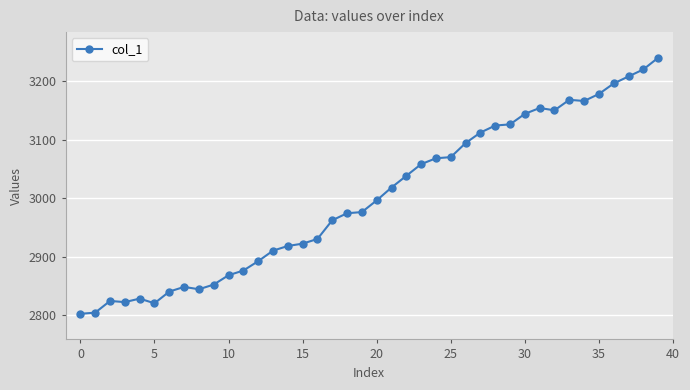

True or false: the data has more than 0 interior local peaks.

True